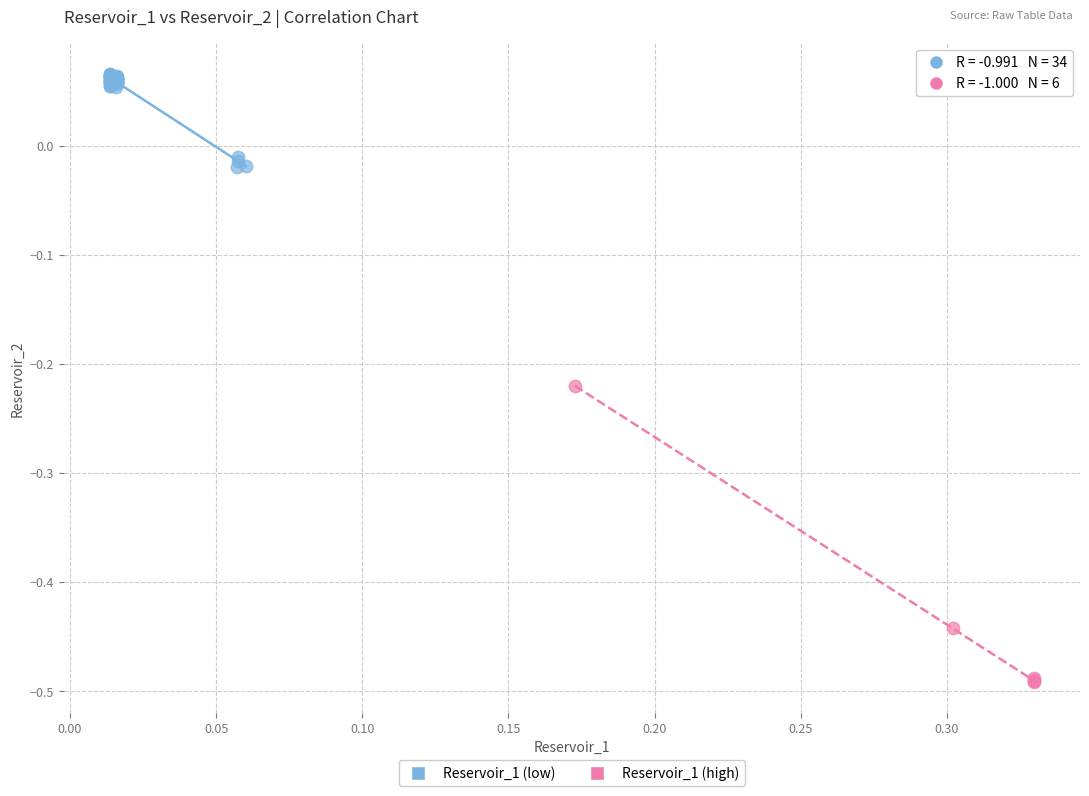

Which series contains the highest Y value?

Reservoir_1 (low)